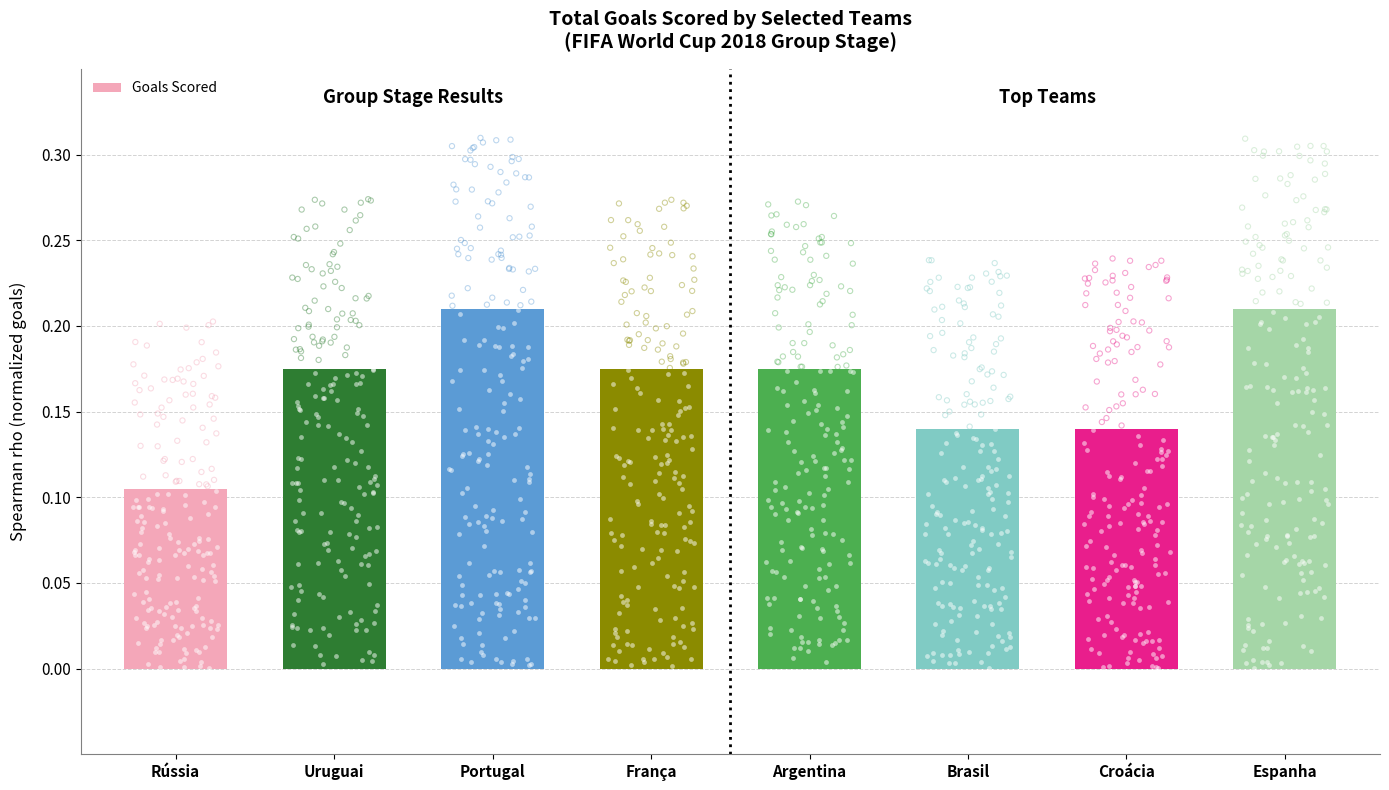

Between Rússia and Croácia, which is larger?

Croácia